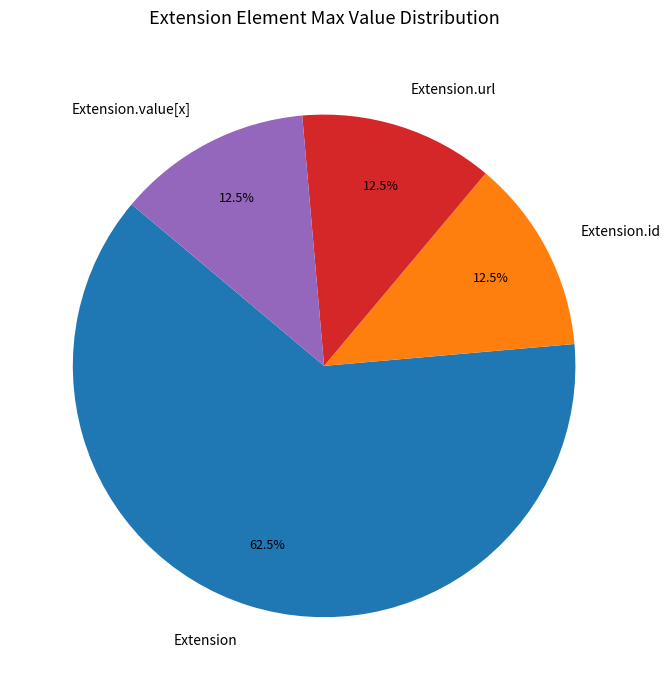

Does Extension.id account for over 50% of the chart?

No